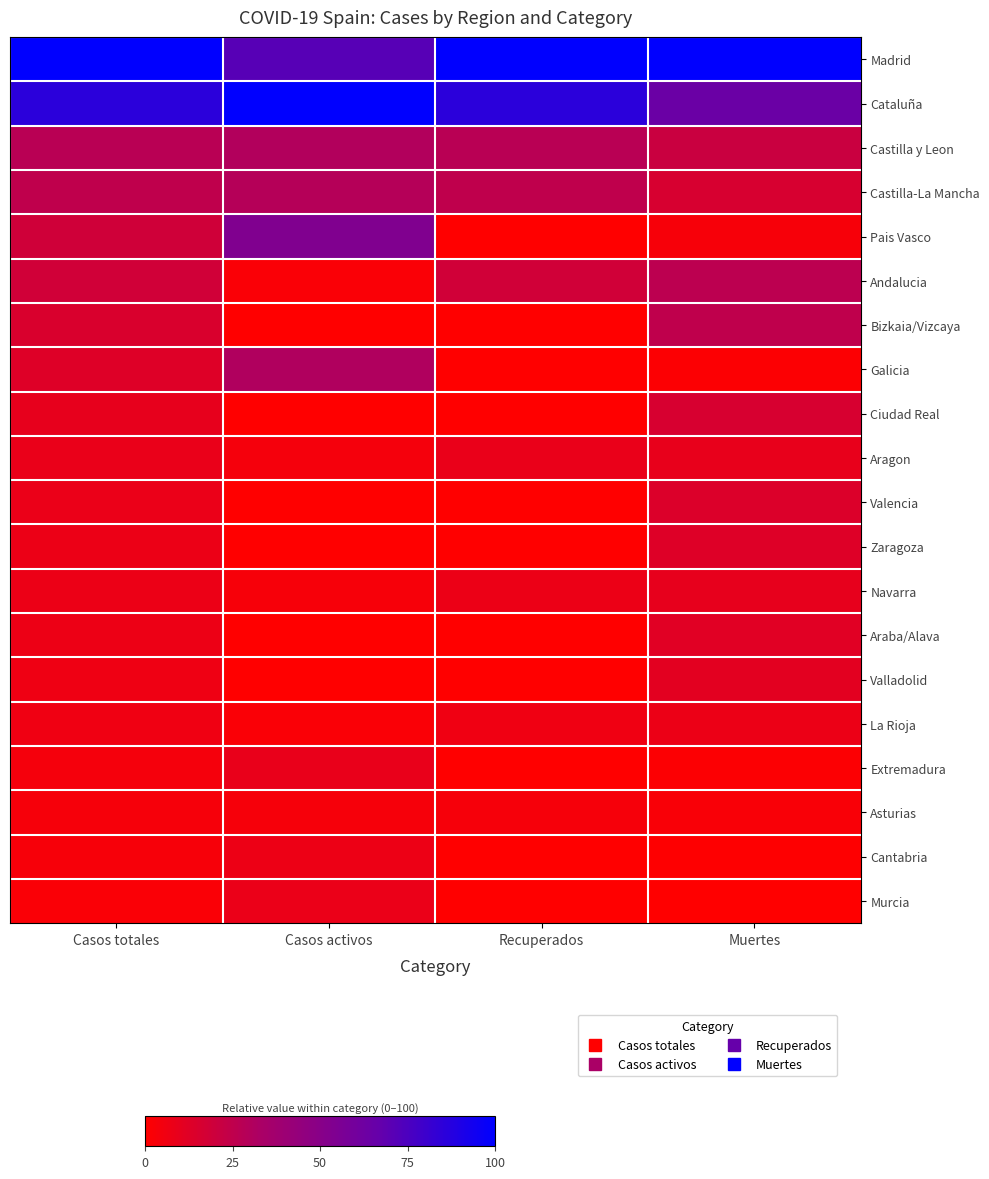

Reading left to right, list all the values displayed in this chart.

Madrid: Casos totales=100.0	Casos activos=71.3	Recuperados=100.0	Muertes=100.0
Cataluña: Casos totales=85.7	Casos activos=100.0	Recuperados=85.7	Muertes=64.3
Castilla y Leon: Casos totales=27.5	Casos activos=30.4	Recuperados=27.5	Muertes=21.4
Castilla-La Mancha: Casos totales=25.1	Casos activos=29.1	Recuperados=25.1	Muertes=15.7
Pais Vasco: Casos totales=19.1	Casos activos=53.8	Recuperados=0.0	Muertes=3.5
Andalucia: Casos totales=18.4	Casos activos=2.2	Recuperados=18.4	Muertes=26.2
Bizkaia/Vizcaya: Casos totales=15.0	Casos activos=0.0	Recuperados=0.0	Muertes=25.4
Galicia: Casos totales=13.1	Casos activos=30.9	Recuperados=0.0	Muertes=1.5
Ciudad Real: Casos totales=9.4	Casos activos=0.0	Recuperados=0.0	Muertes=15.9
Aragon: Casos totales=8.3	Casos activos=4.0	Recuperados=8.3	Muertes=9.3
Valencia: Casos totales=8.1	Casos activos=0.0	Recuperados=0.0	Muertes=13.8
Zaragoza: Casos totales=7.7	Casos activos=0.0	Recuperados=0.0	Muertes=13.0
Navarra: Casos totales=7.6	Casos activos=3.2	Recuperados=7.6	Muertes=9.6
Araba/Alava: Casos totales=7.1	Casos activos=0.0	Recuperados=0.0	Muertes=12.0
Valladolid: Casos totales=6.4	Casos activos=0.0	Recuperados=0.0	Muertes=10.8
La Rioja: Casos totales=5.9	Casos activos=2.1	Recuperados=5.9	Muertes=7.6
Extremadura: Casos totales=4.2	Casos activos=8.9	Recuperados=0.0	Muertes=1.2
Asturias: Casos totales=3.5	Casos activos=3.9	Recuperados=3.5	Muertes=2.6
Cantabria: Casos totales=3.3	Casos activos=7.3	Recuperados=0.1	Muertes=0.5
Murcia: Casos totales=2.3	Casos activos=8.0	Recuperados=0.0	Muertes=0.4